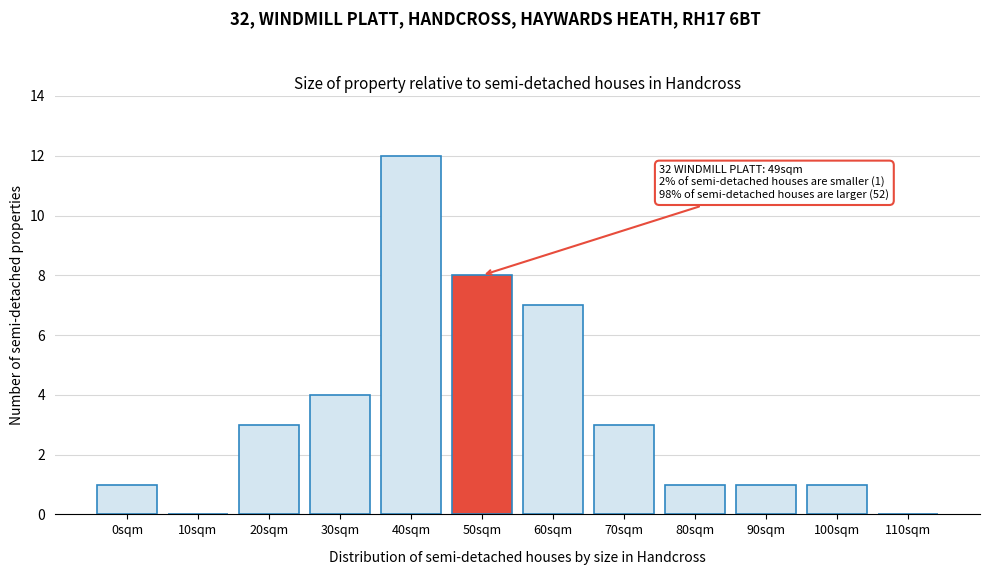

Reading right to left, extract all data points from this chart.

110sqm=0	100sqm=1	90sqm=1	80sqm=1	70sqm=3	60sqm=7	50sqm=8	40sqm=12	30sqm=4	20sqm=3	10sqm=0	0sqm=1